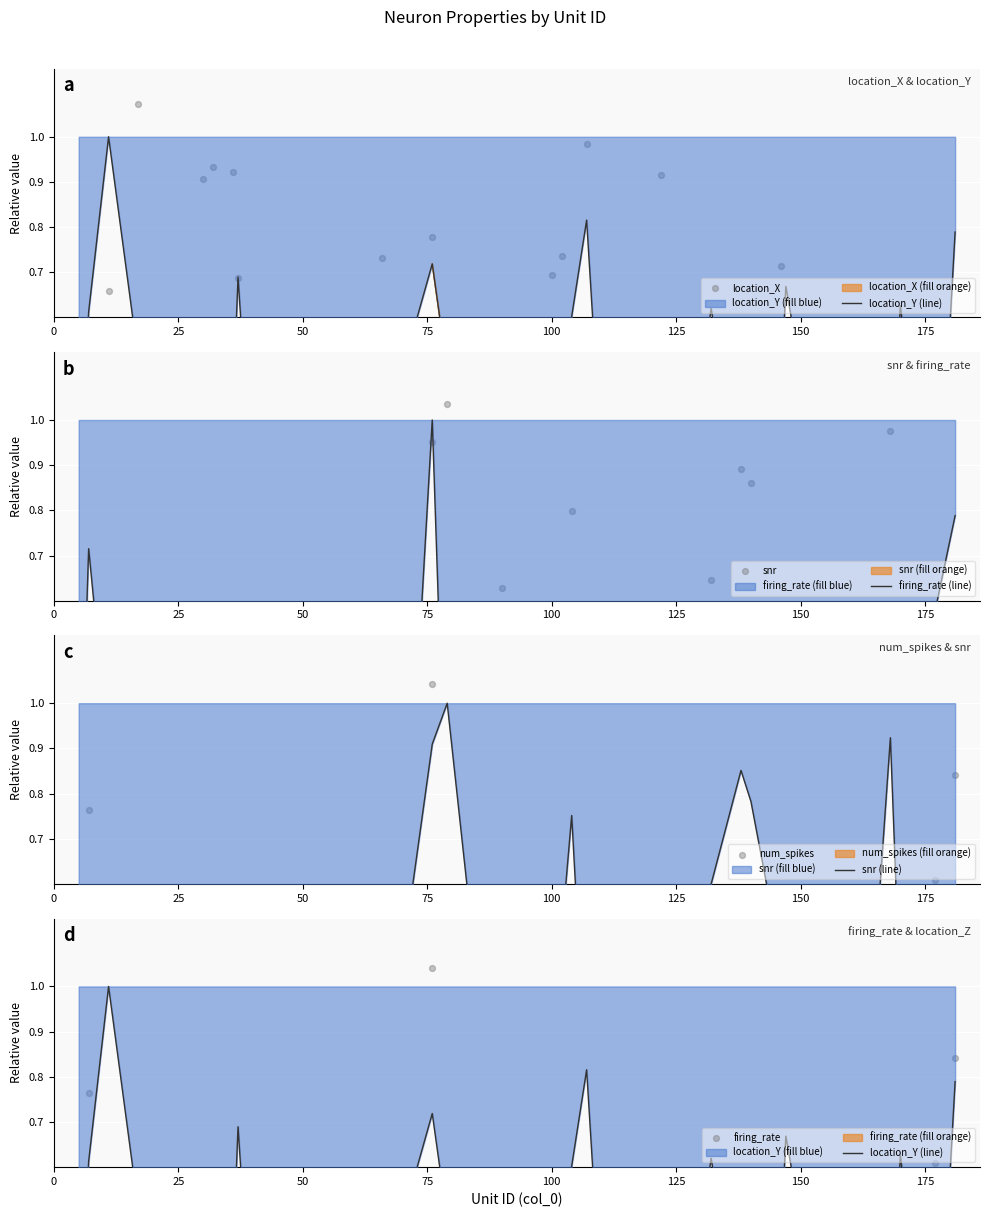

What is the total value across all series at 100?

1.6